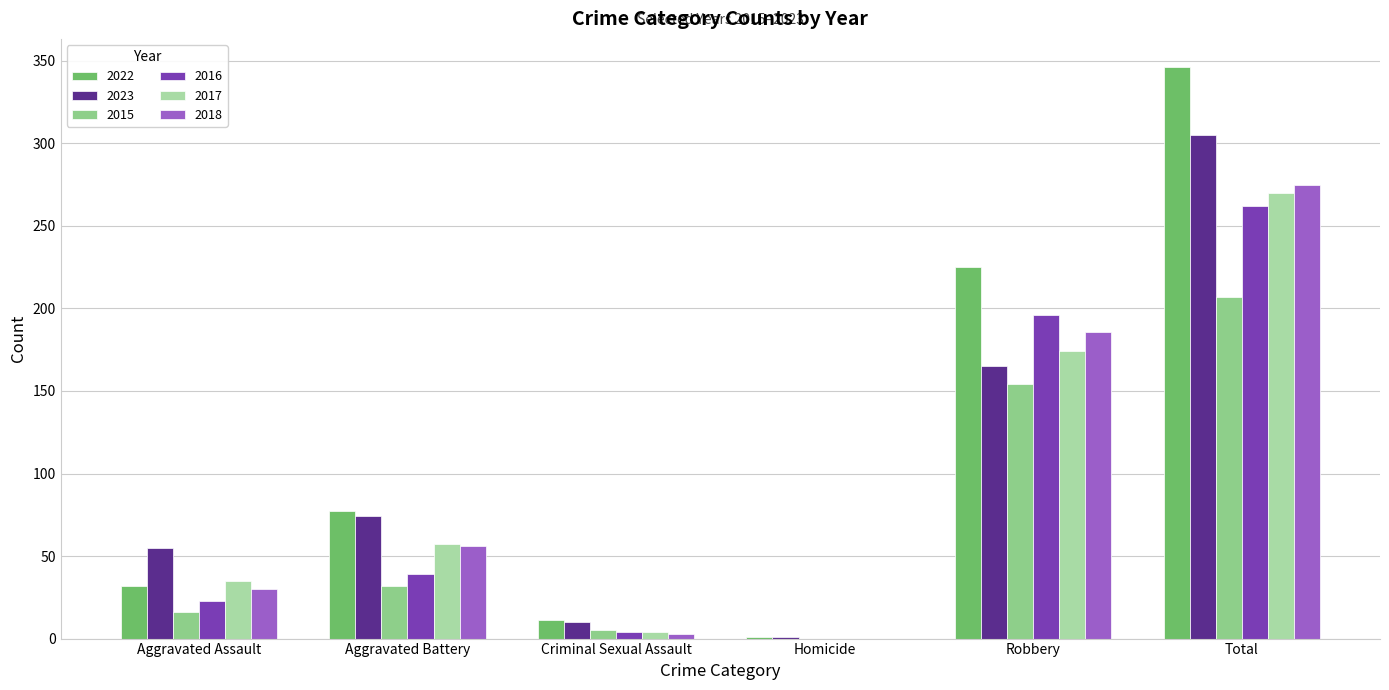

Rank the categories by 2015 value from lowest to highest.

Homicide, Criminal Sexual Assault, Aggravated Assault, Aggravated Battery, Robbery, Total